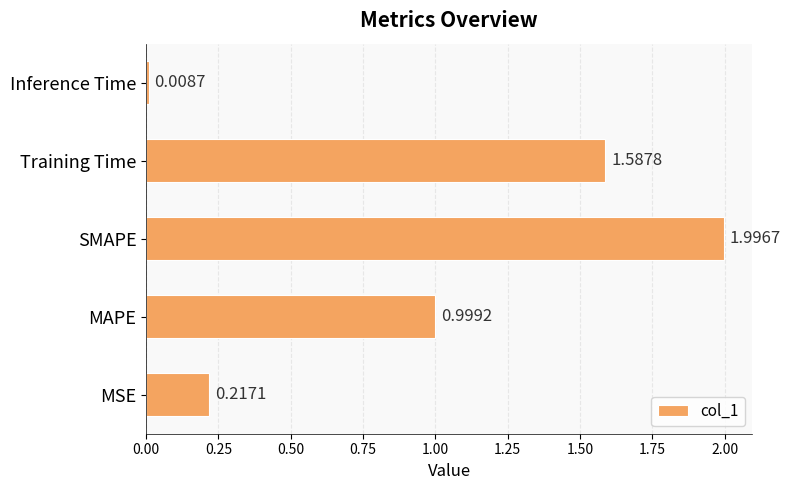

What is the difference between the second highest and second lowest values?

1.4